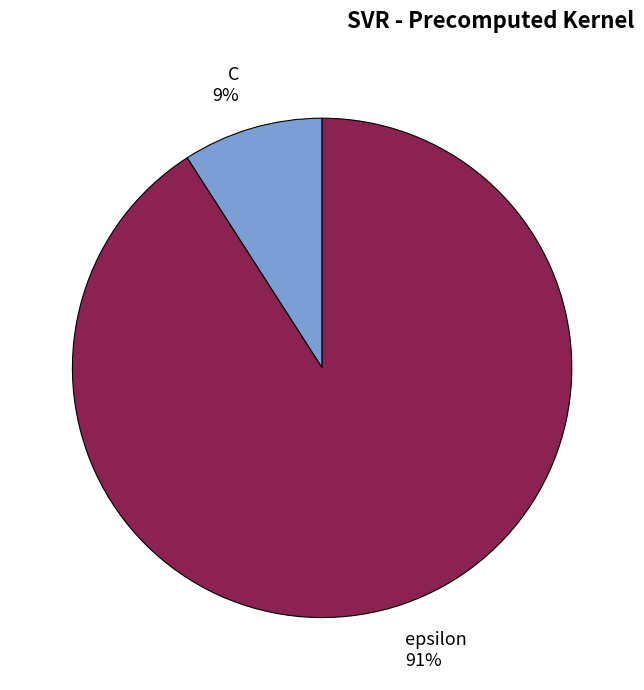

Which category has the smallest portion of the pie?

C